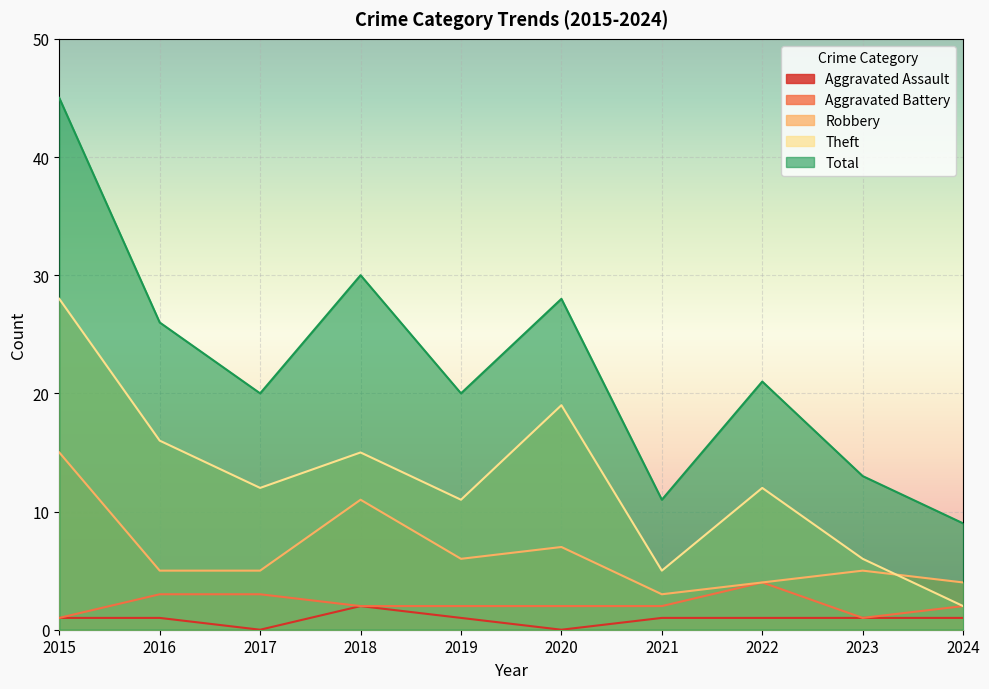

True or false: Total has more than 1 interior local peaks.

True